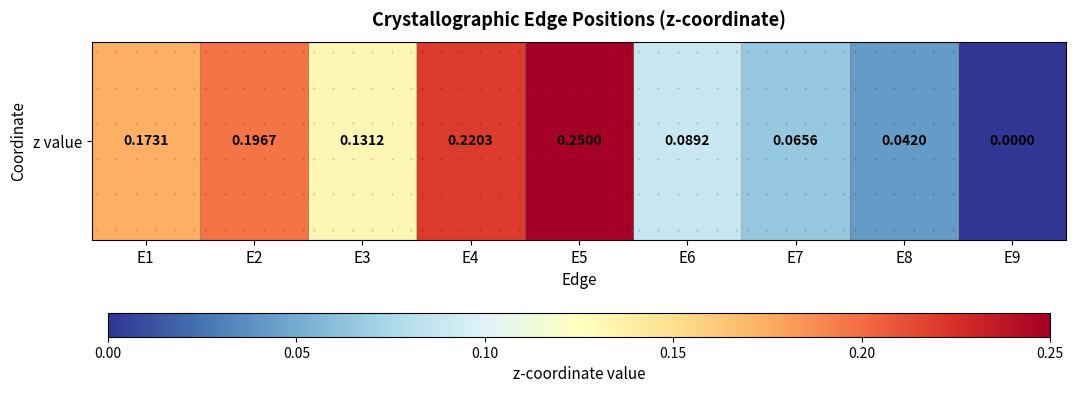

What is the sum of the values at E6 and E9?

0.1